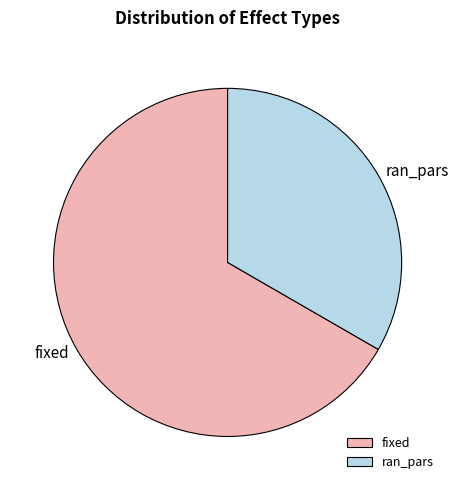

Which slice is the smallest?

ran_pars